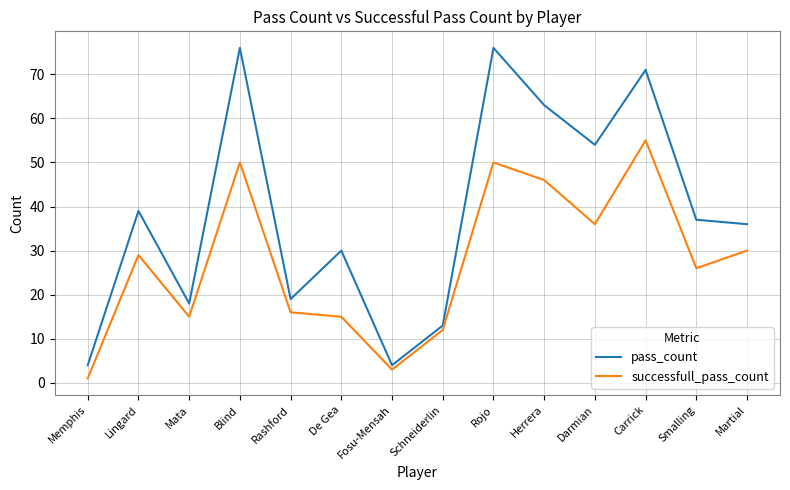

Rank the series by their maximum value, from highest to lowest.

pass_count, successfull_pass_count